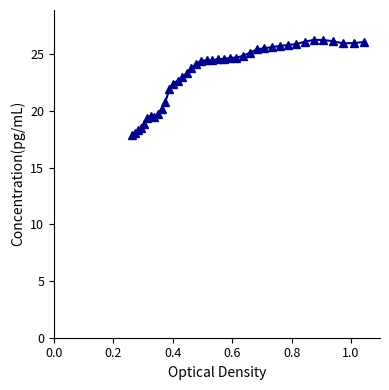

What is the average value?

23.3